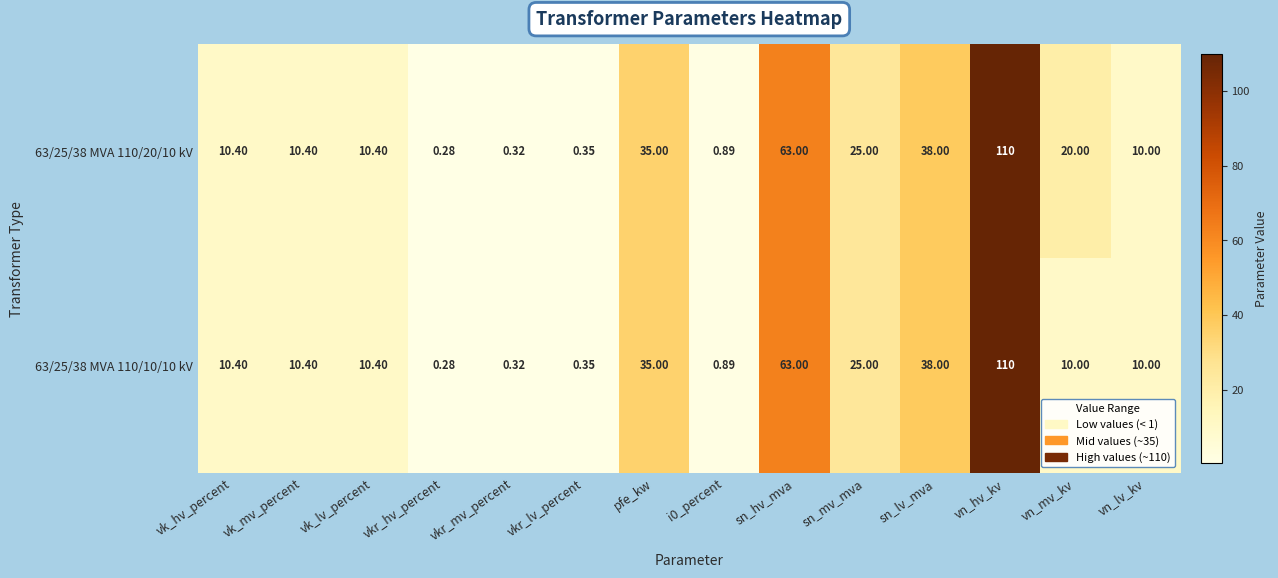

What is the total value across all series at vk_hv_percent?

20.8